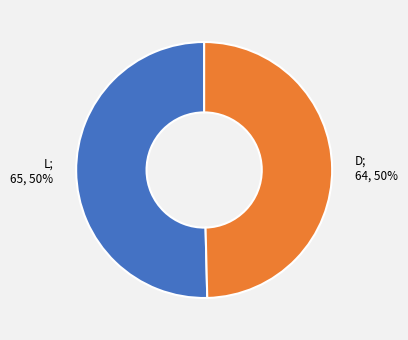

To the nearest percent, what is the average slice percentage?

50%